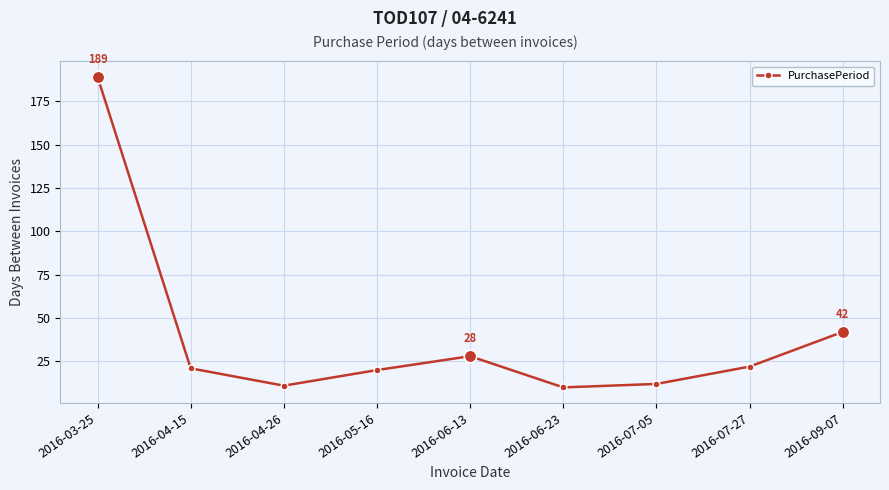

Where is the data nearest to the value 99?

2016-09-07